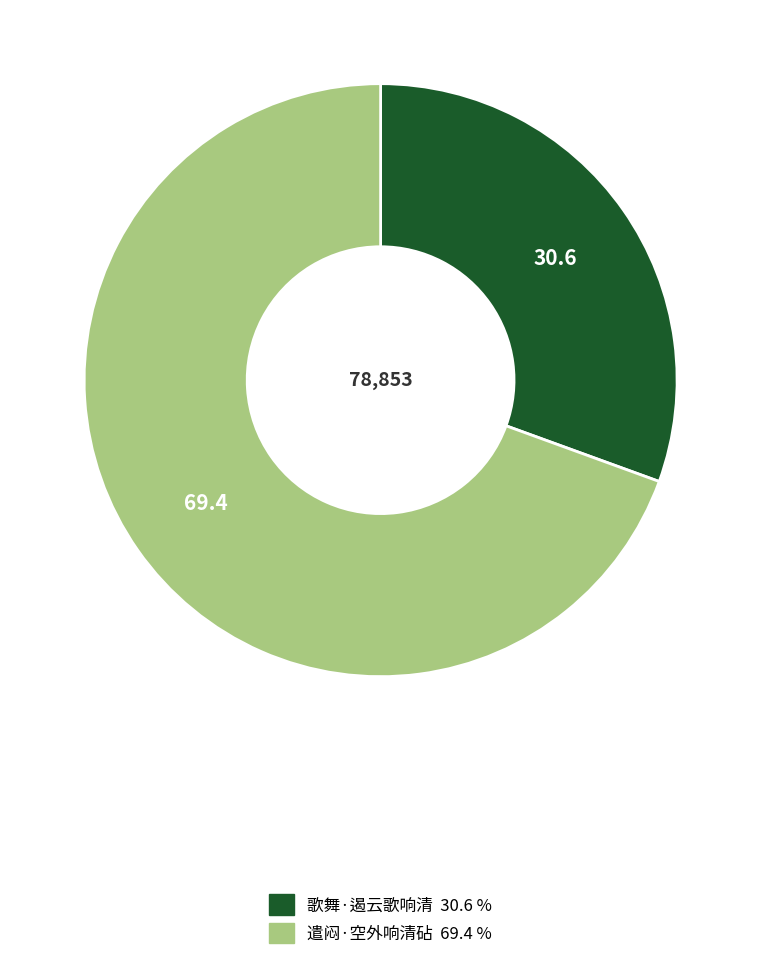

True or false: 遣闷·空外响清砧 accounts for 63% of the total.

False